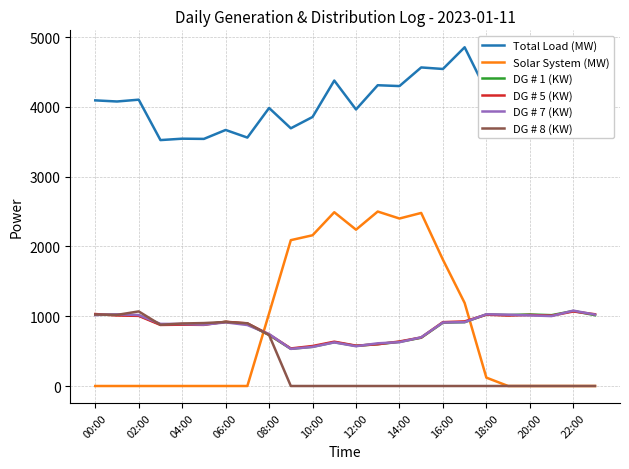

True or false: DG # 1 (KW) and Total Load (MW) intersect in this chart.

False